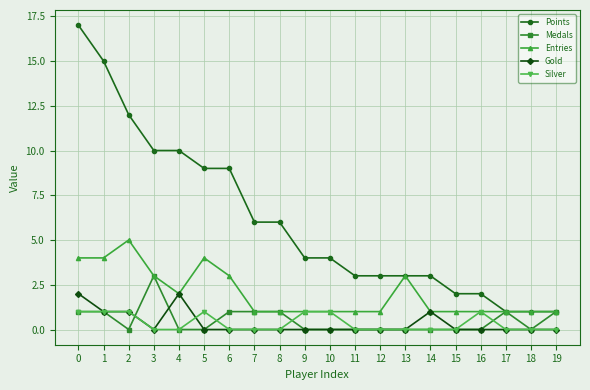

What is the difference between the highest and lowest values at 18?

1